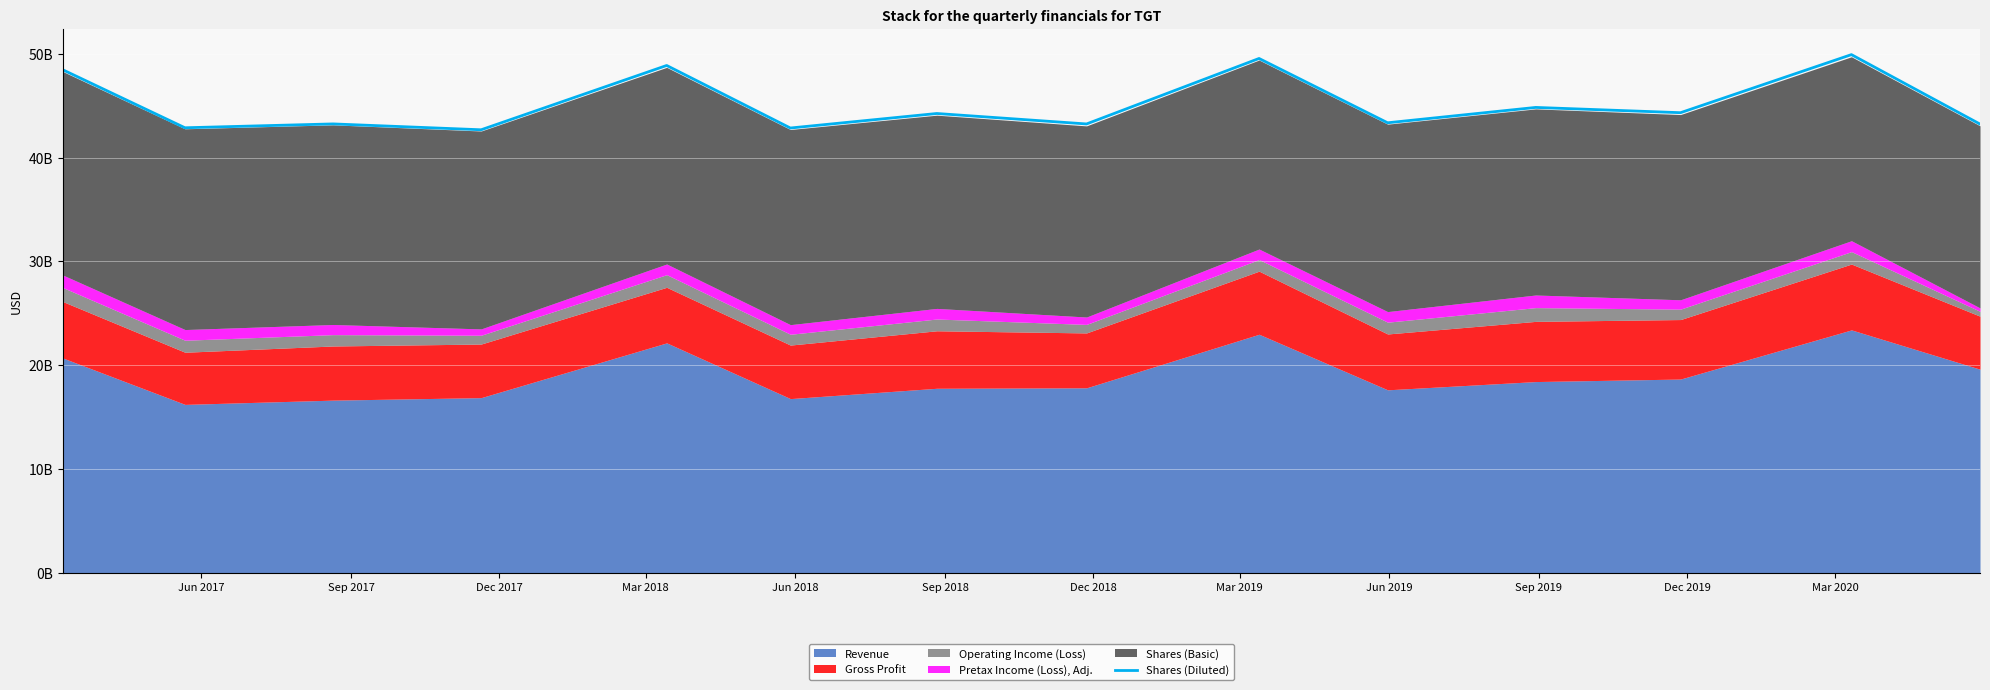

Reading right to left, transcribe all the data shown in this chart.

43220000000	49908000000	44316000000	44823500000	43344500000	49537500000	43231000000	44238500000	42840000000	48863000000	42670500000	43235500000	42864000000	48443000000